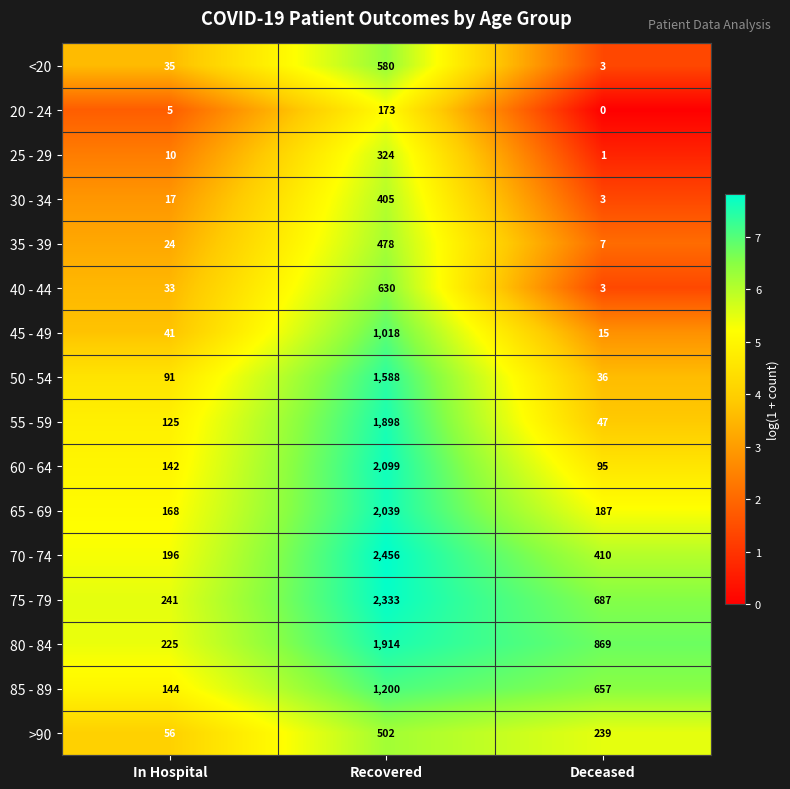

At which label does 85 - 89 first exceed 657?

Recovered